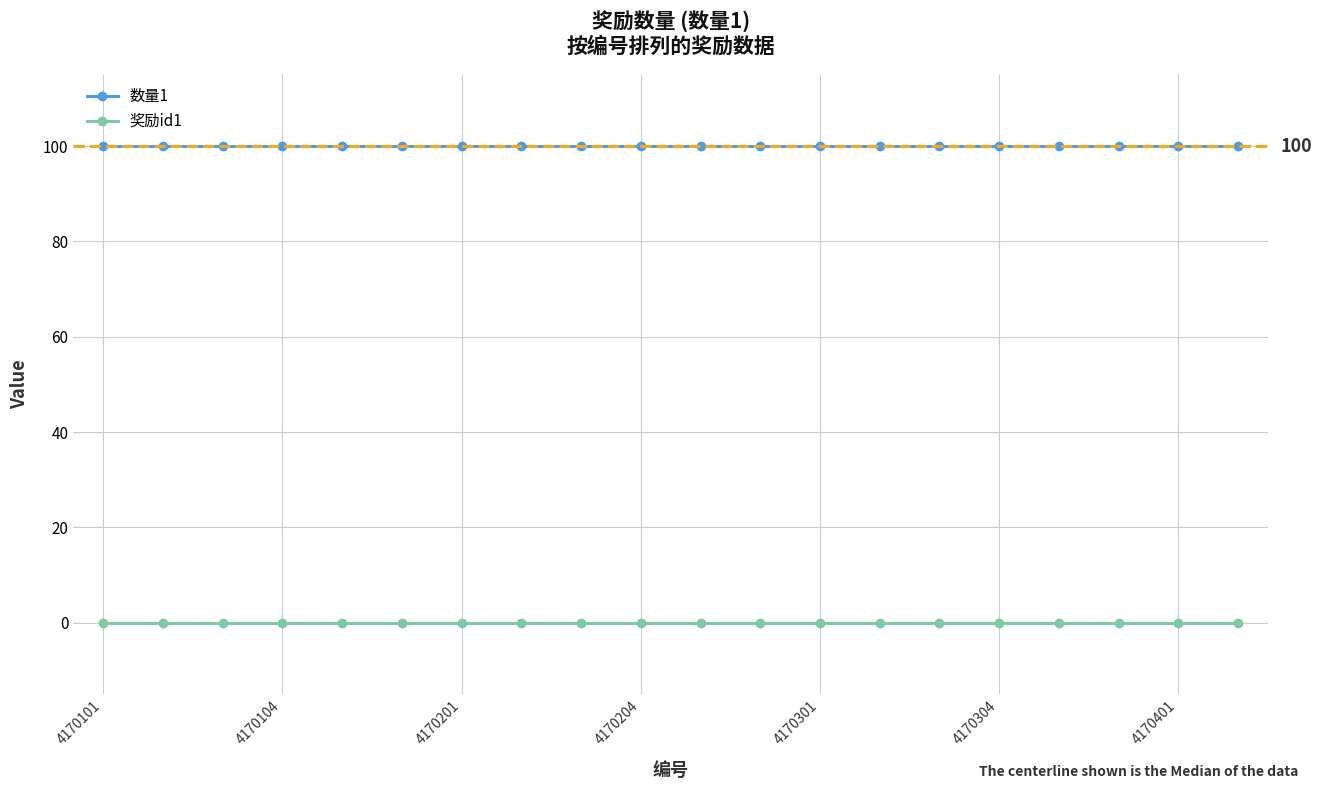

True or false: 数量1 and 奖励id1 intersect in this chart.

False